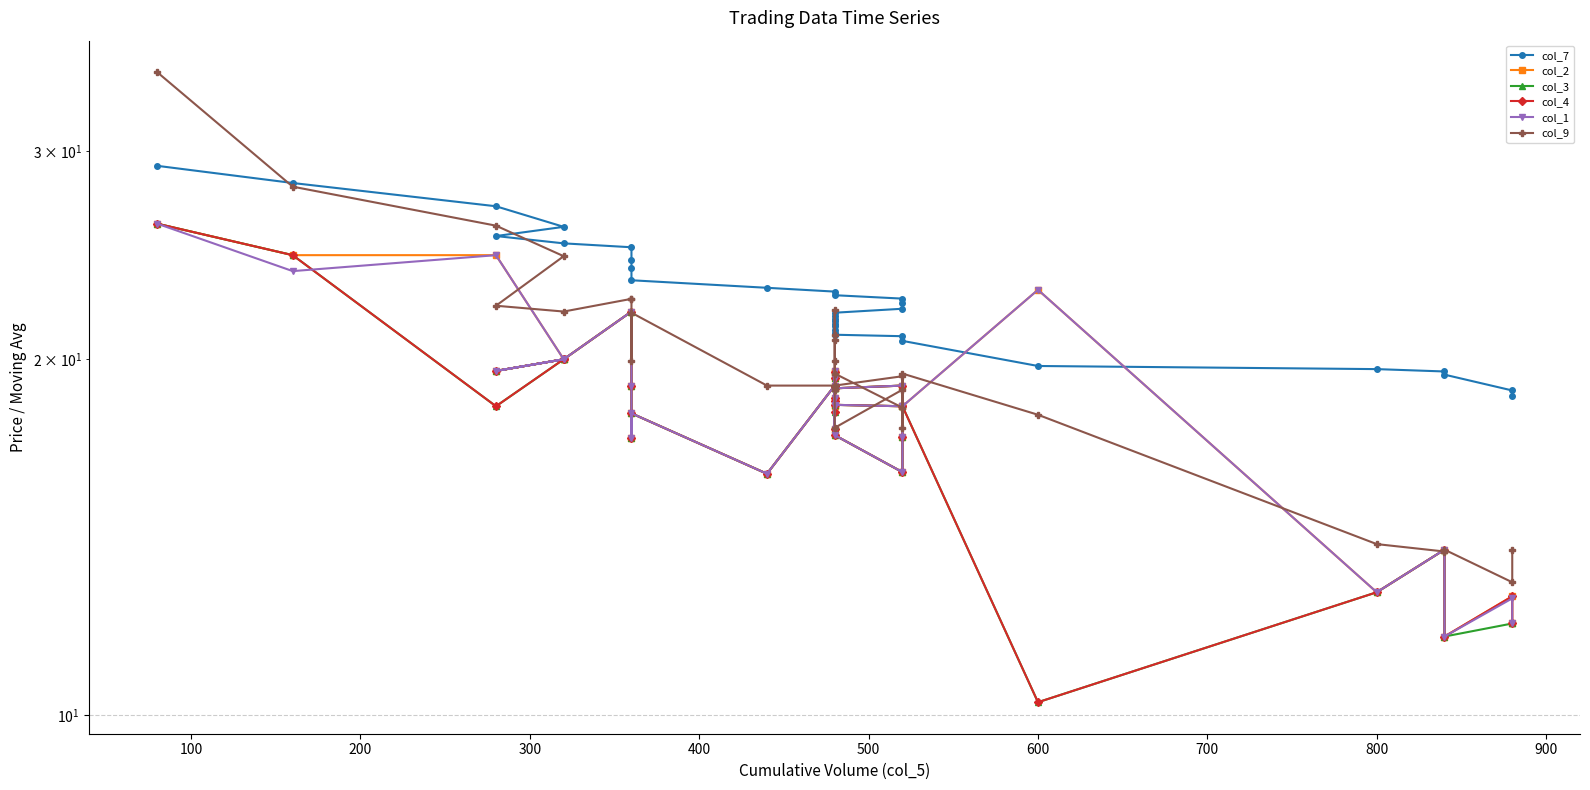

How many lines are shown in the chart?

6